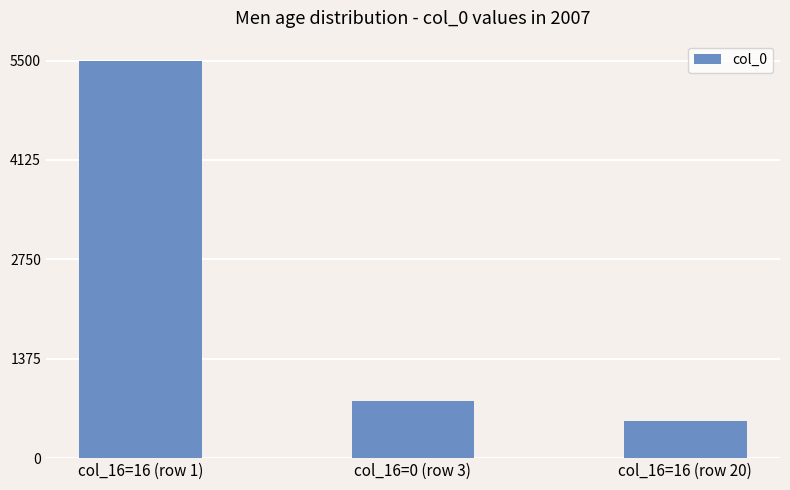

Between col_16=0 (row 3) and col_16=16 (row 20), which is larger?

col_16=0 (row 3)